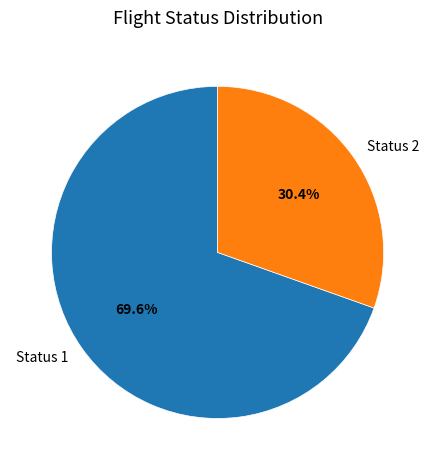

Which category accounts for the majority?

Status 1